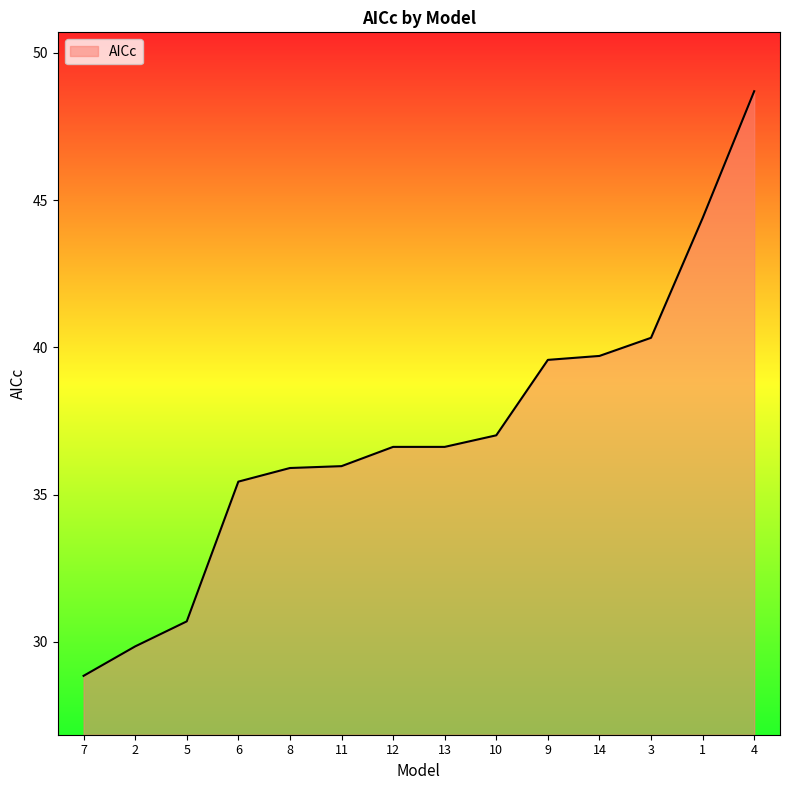

True or false: there are more than 2 points higher than both neighbors.

False